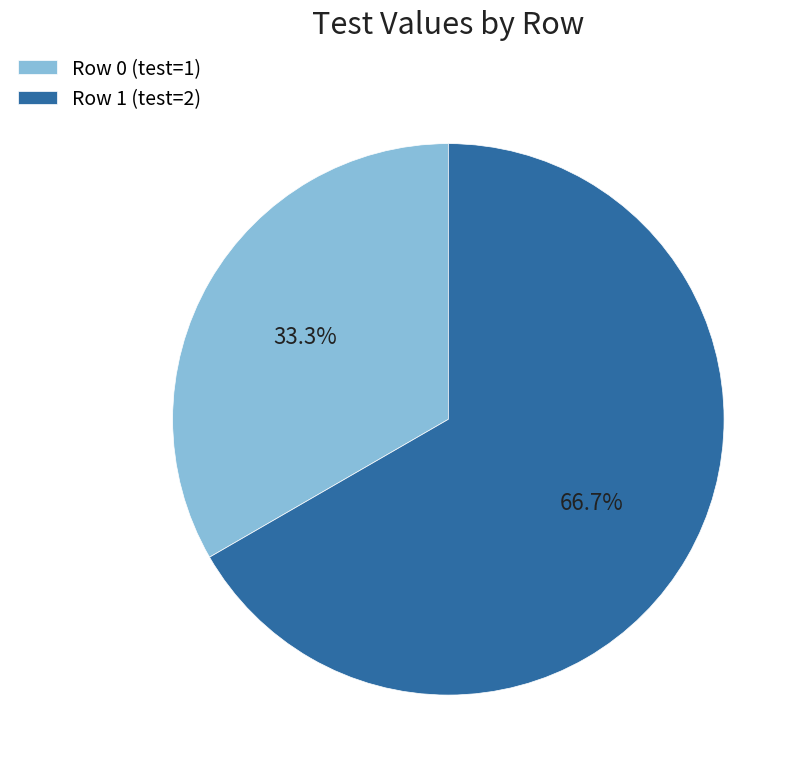

Is there any slice that represents more than half of the pie?

Yes